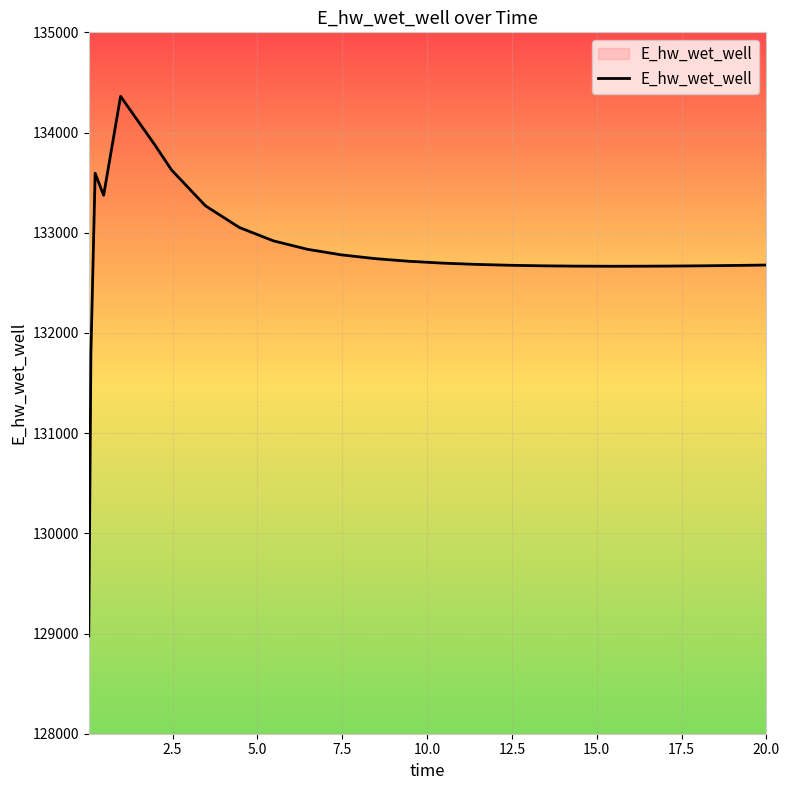

What is the difference between the maximum and minimum values?

5385.8